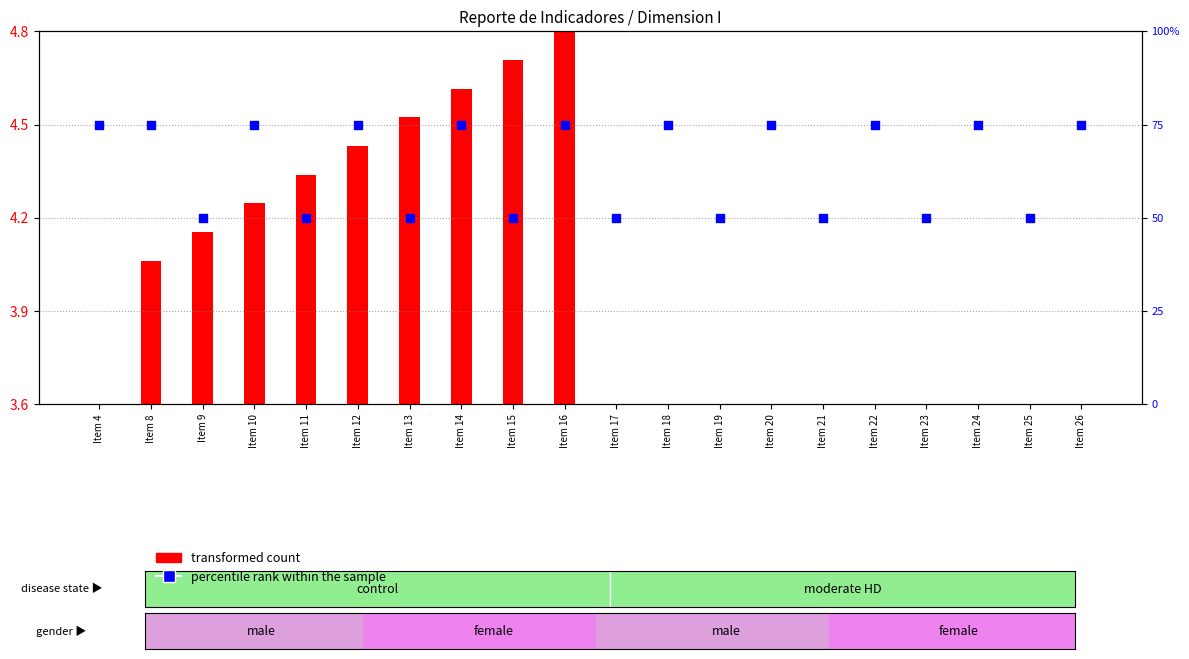

Approximately how many times larger is the value at Item 23 compared to Item 18?

0.7